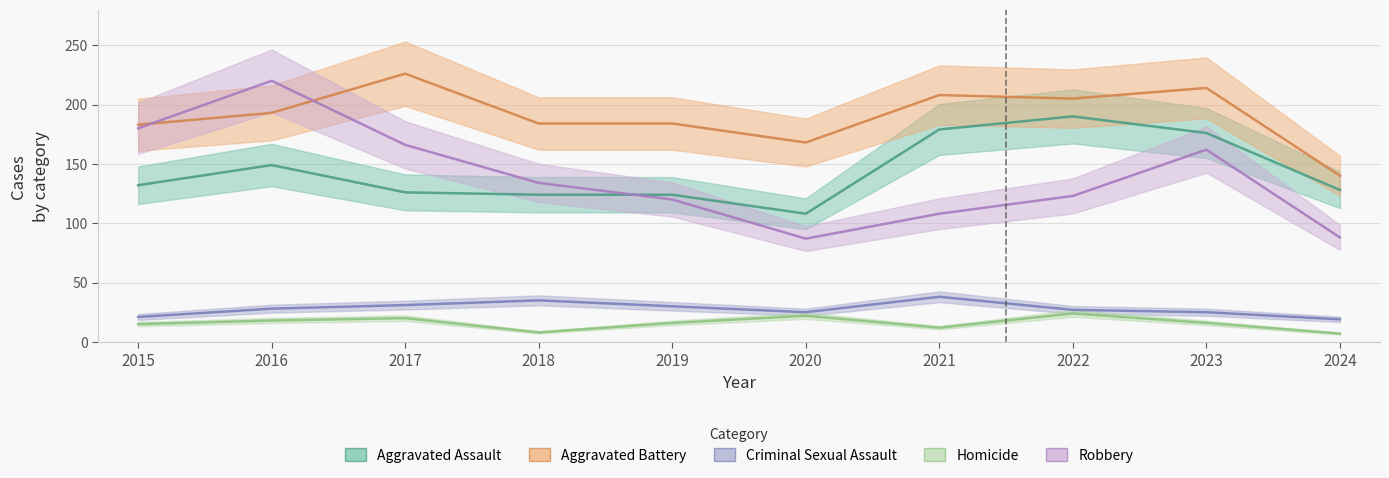

What is the total value across all series at 2021?

545